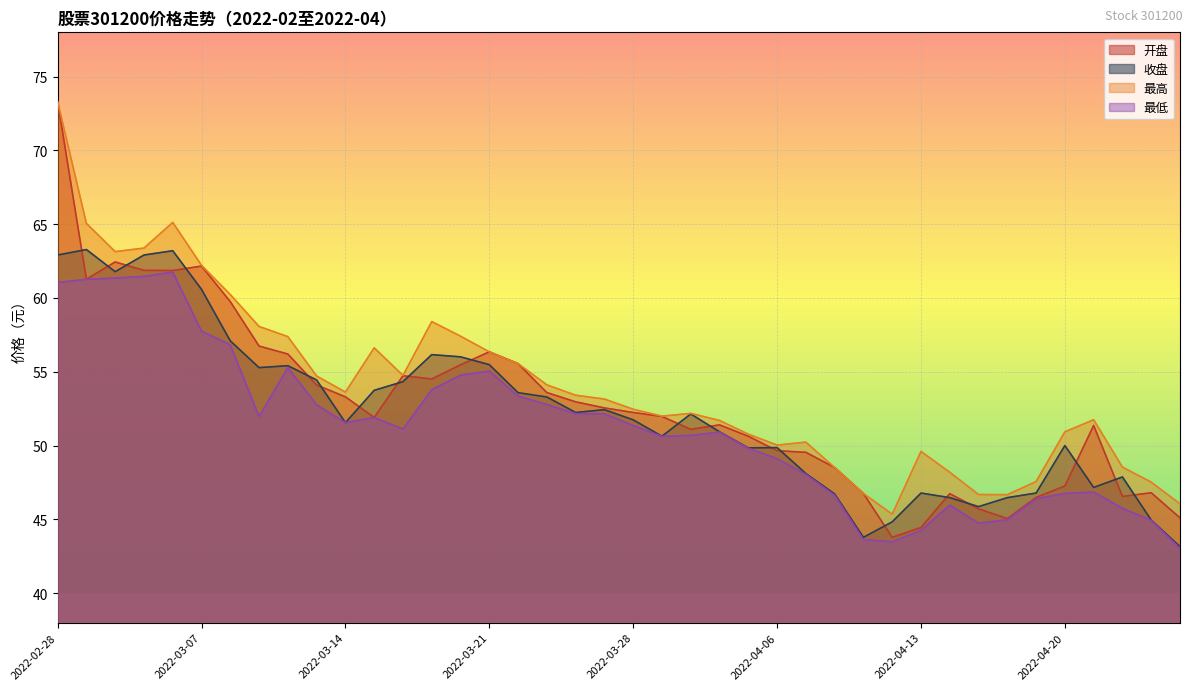

True or false: 最低 and 开盘 intersect in this chart.

False